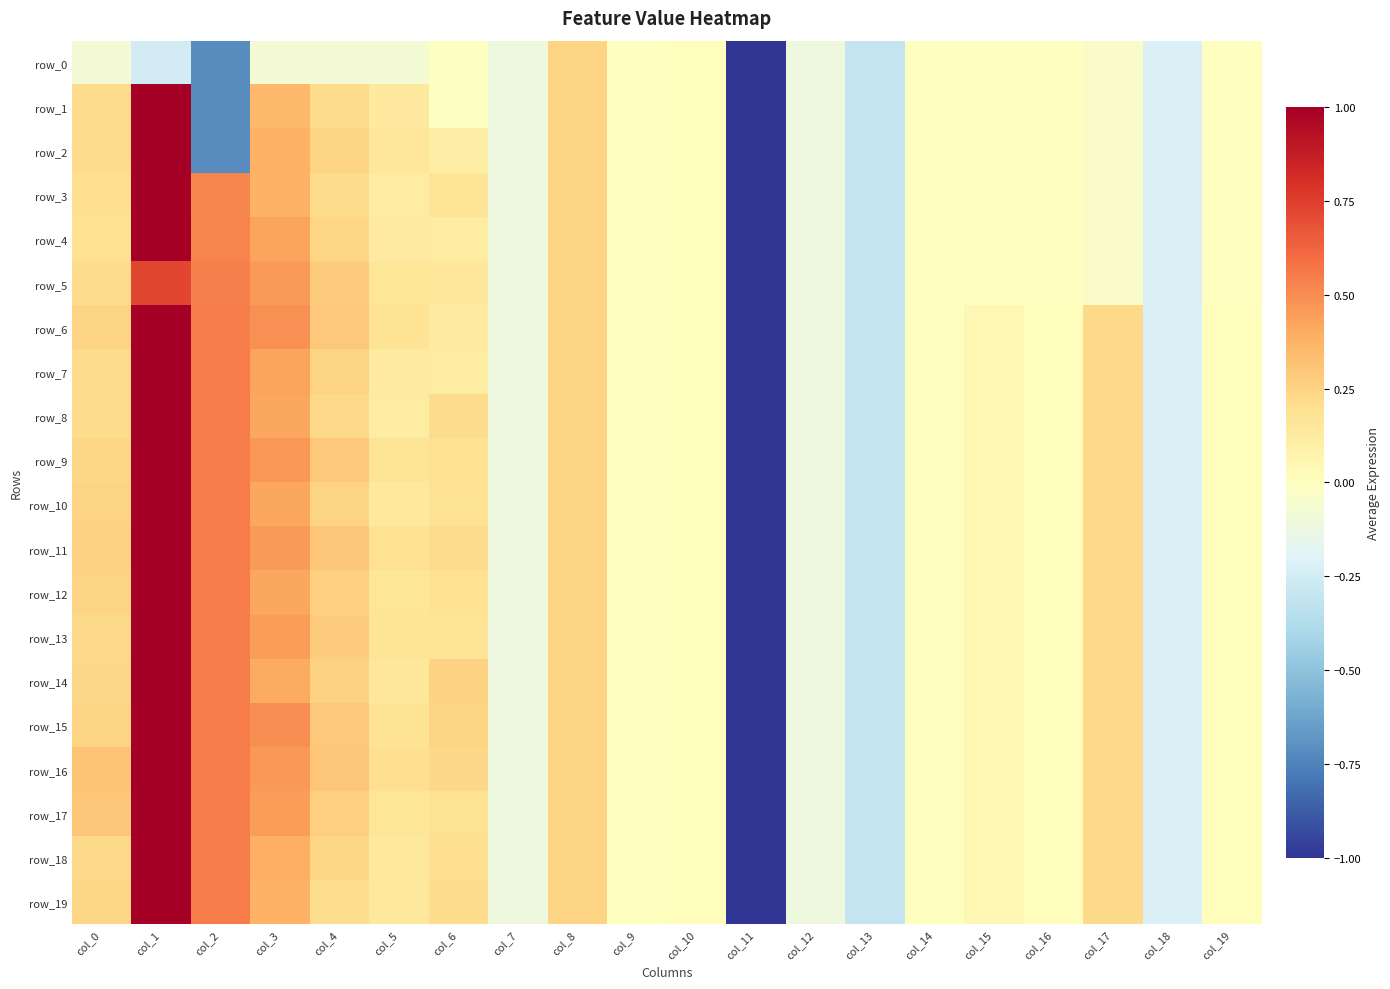

Which label corresponds to the largest value in the chart?

col_1